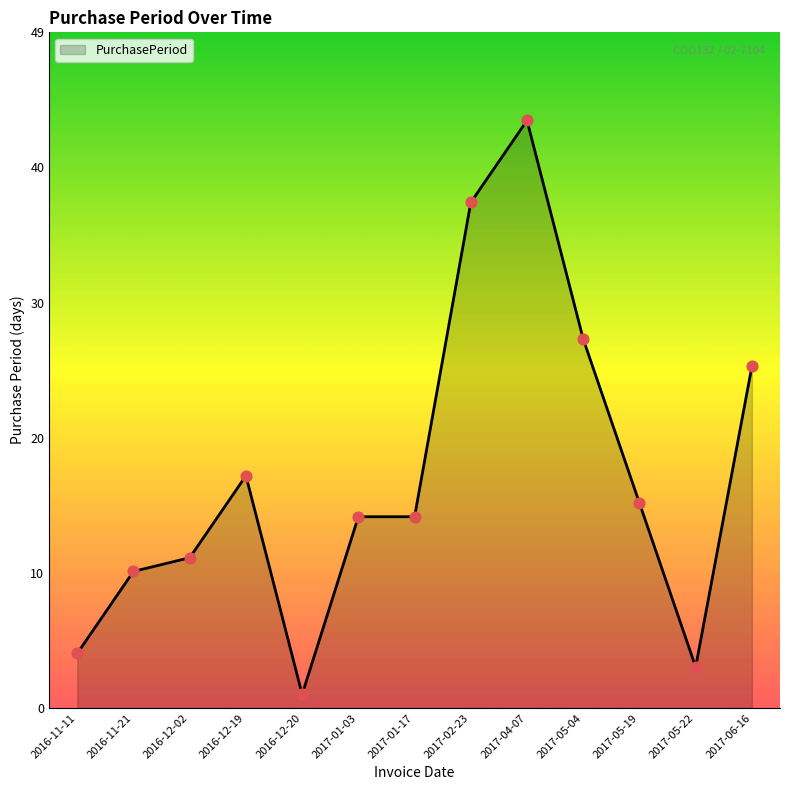

What is the ratio of the value at 2016-12-02 to the value at 2017-05-19?

0.7